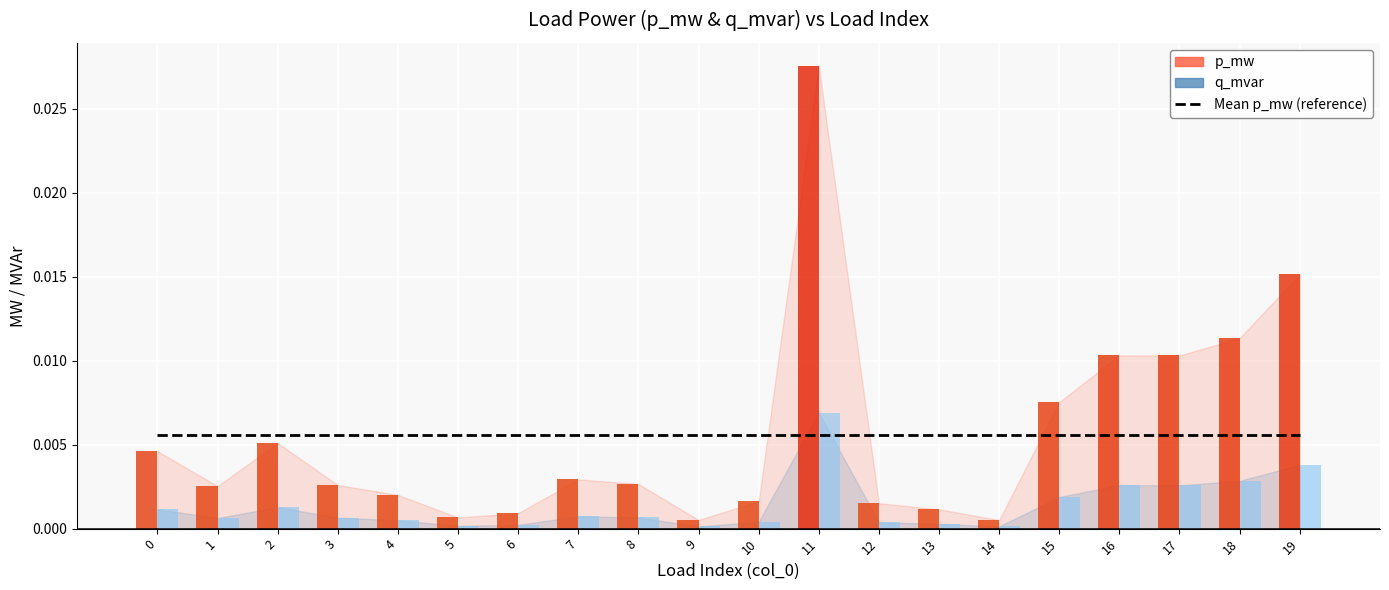

What are all the series names shown in the legend?

p_mw, q_mvar